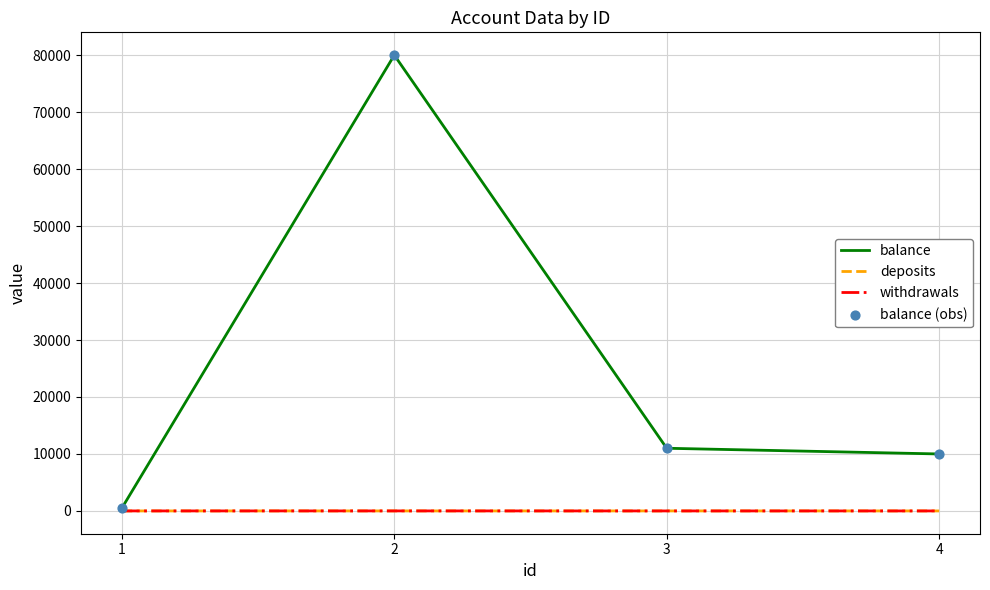

Between 1 and 4, which series saw the biggest shift?

balance